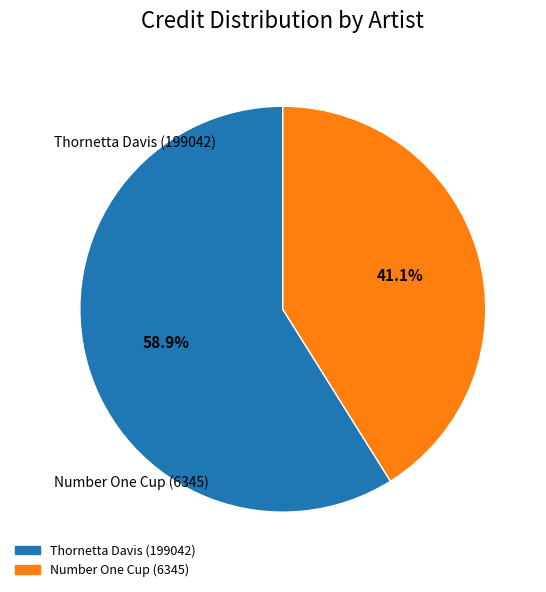

Is it true that Thornetta Davis (199042) is 50% of the pie?

False